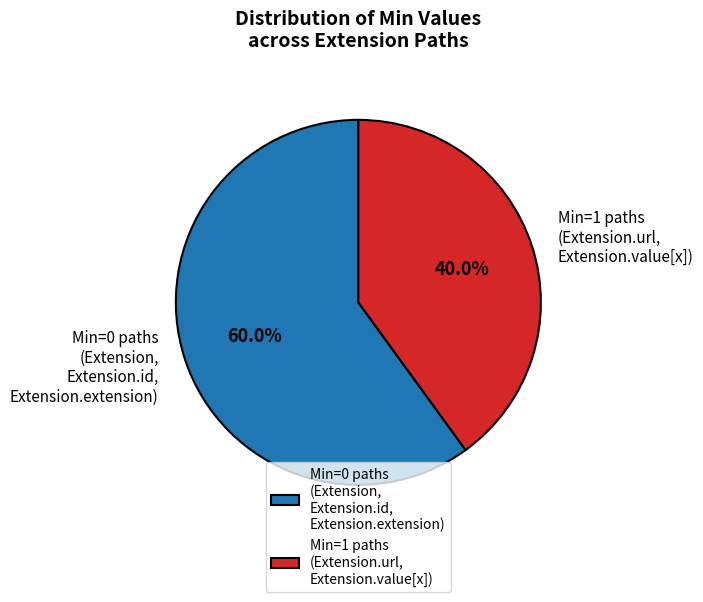

How many segments does this pie chart have?

2